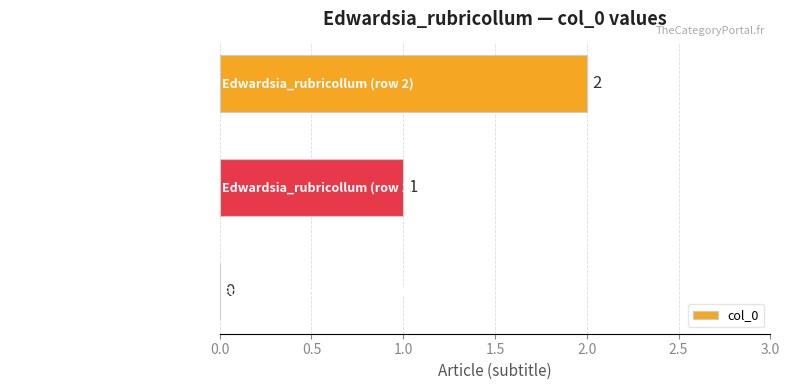

At which label is the value closest to 1?

Edwardsia_rubricollum (row 1)